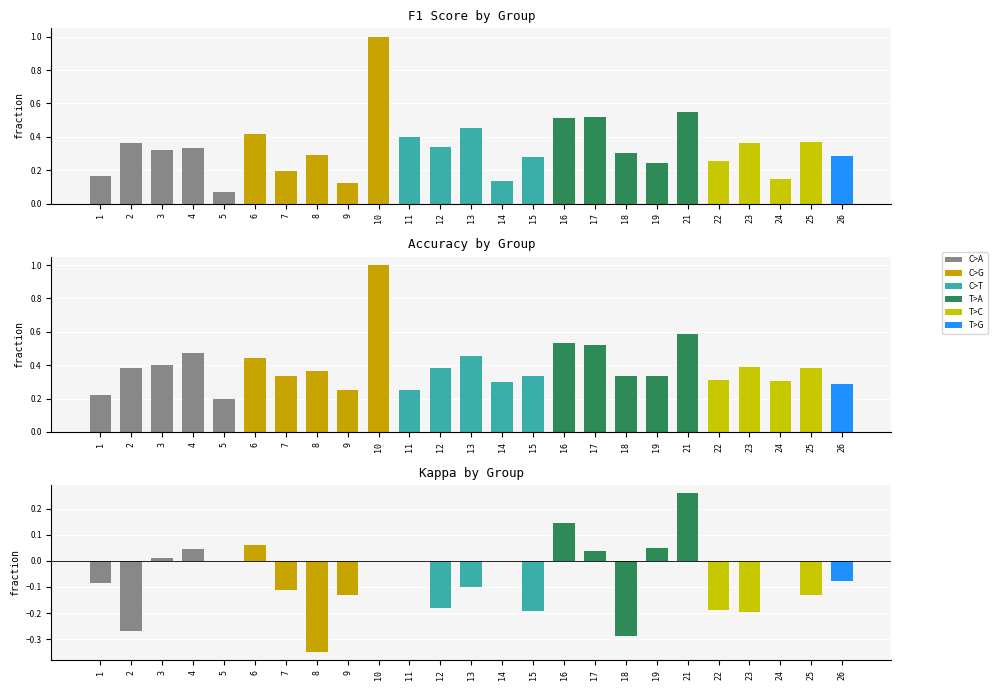

At which category does the chart reach its minimum across all series?

8